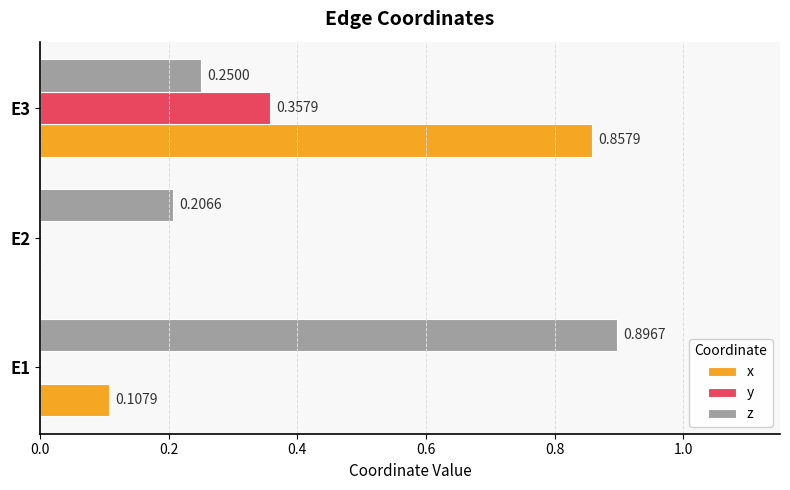

At which category is the sum across all series the highest?

E3